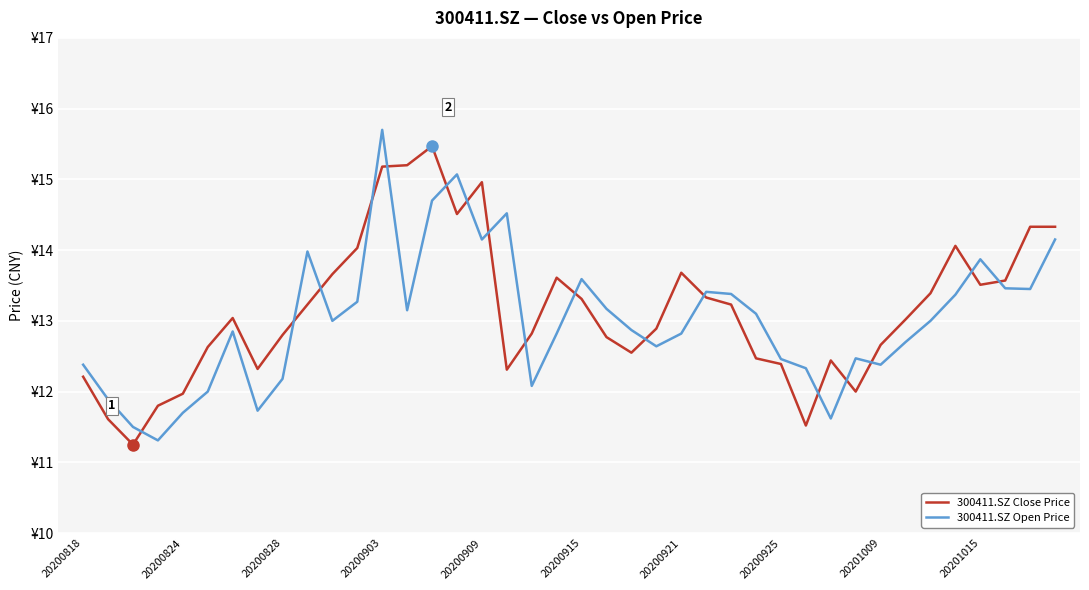

What are all the series names shown in the legend?

300411.SZ Close Price, 300411.SZ Open Price